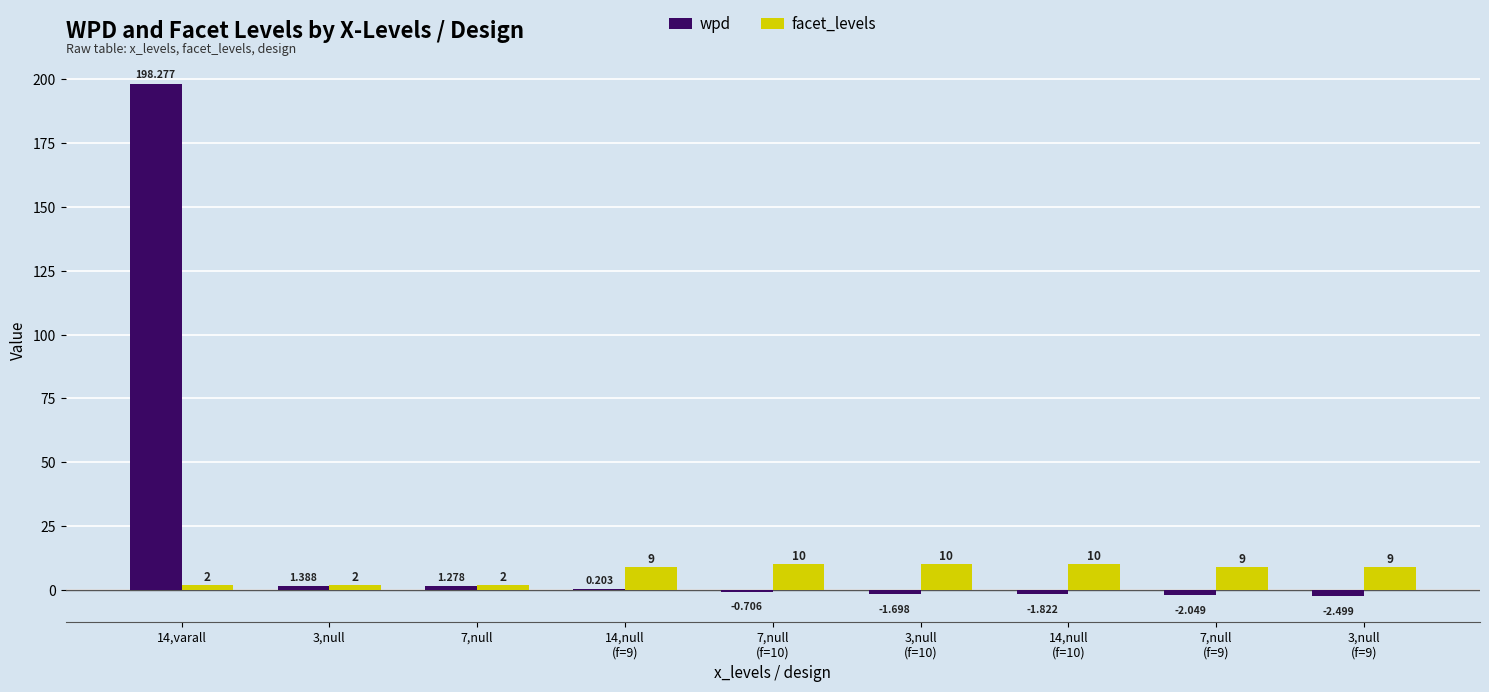

How many groups of bars are there?

9